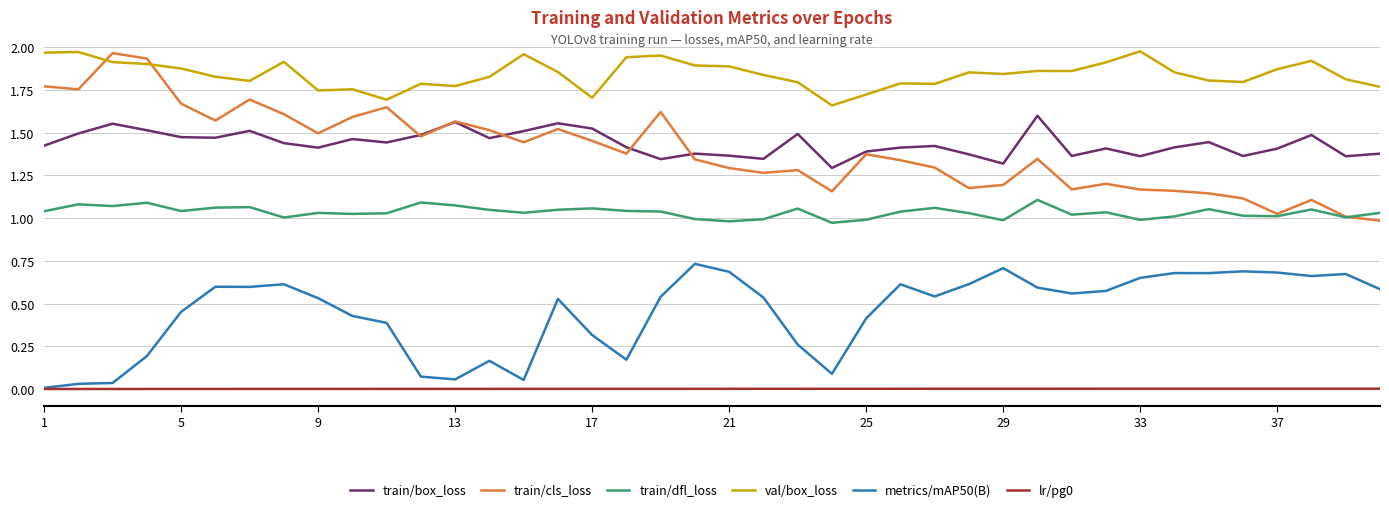

Which series has the largest total across all categories?

val/box_loss